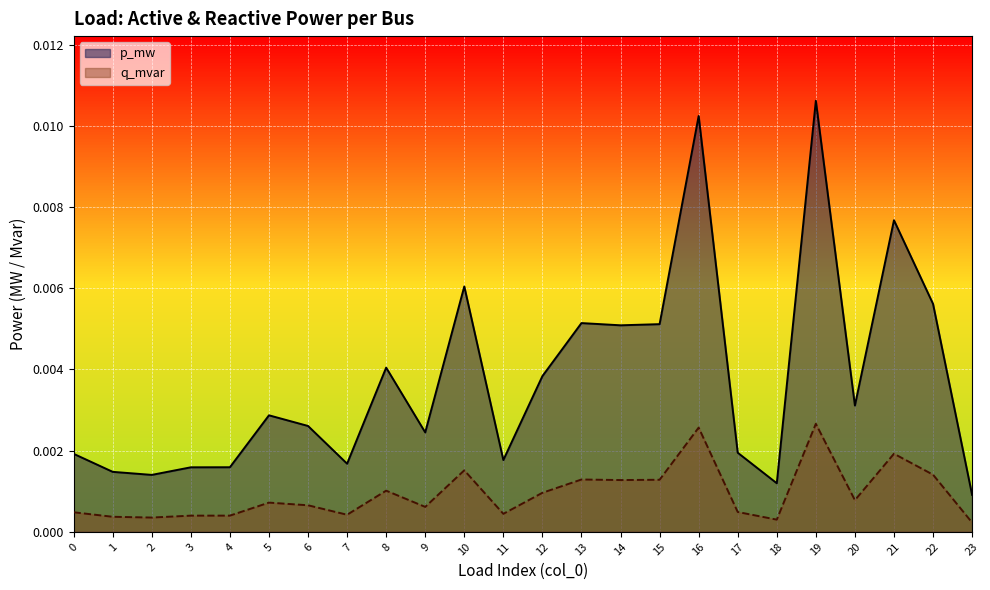

How many distinct data groups are displayed?

2